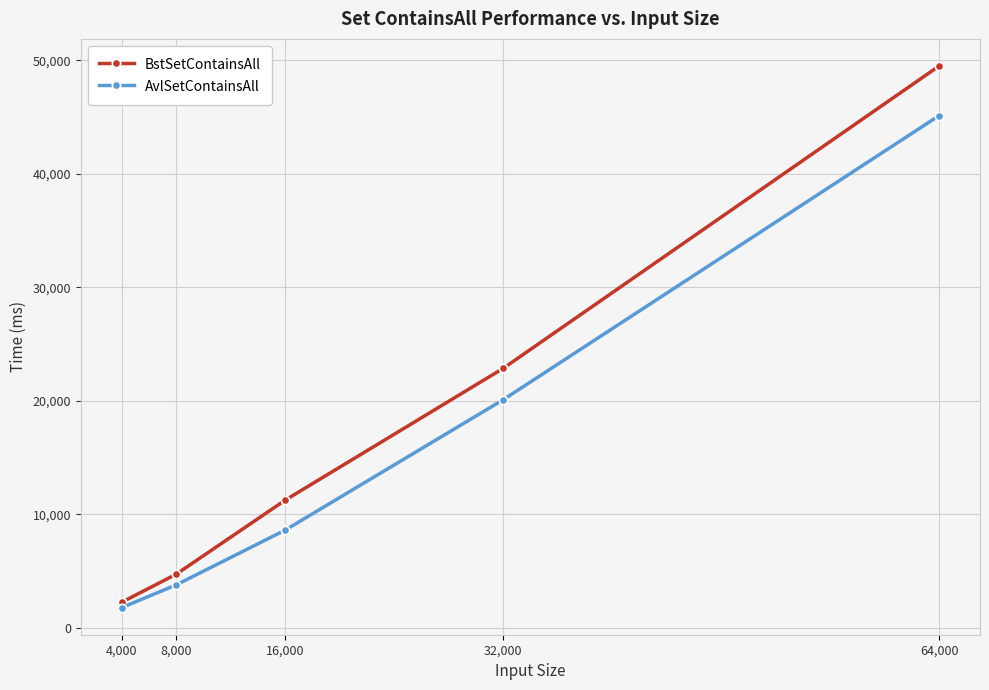

At how many categories does at least one series exceed 24839?

1